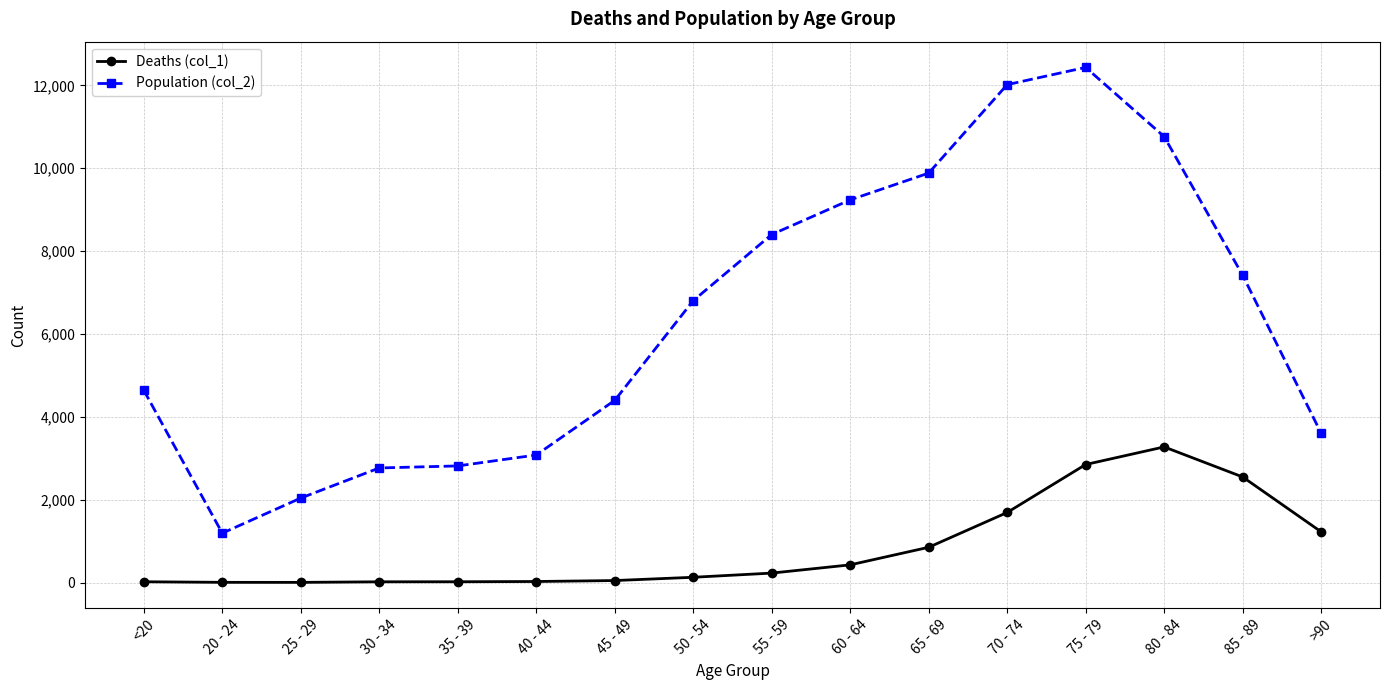

What is the total value across all series at 20 - 24?

1195